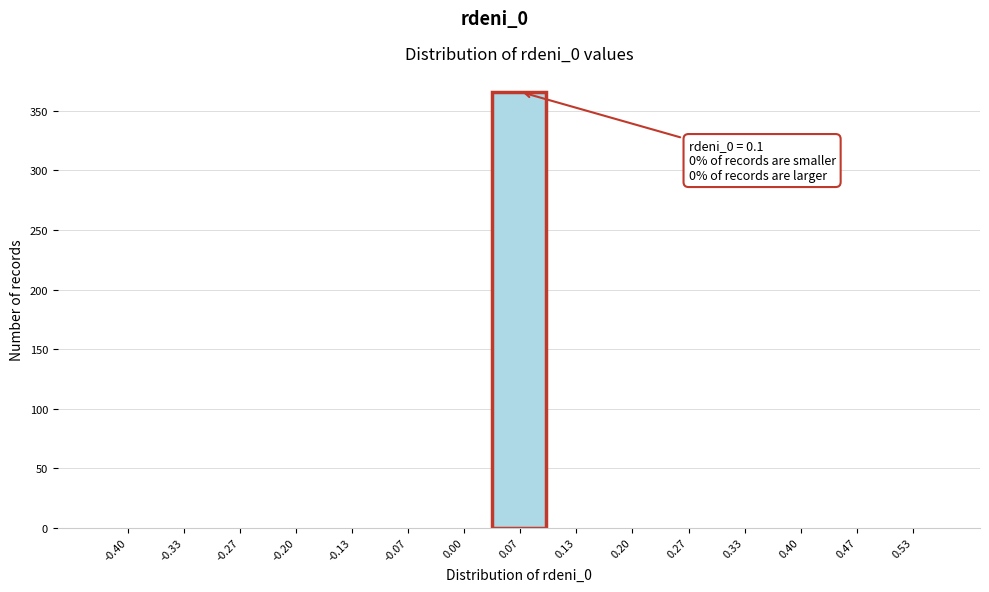

Reading right to left, extract all data points from this chart.

0.53=0	0.47=0	0.40=0	0.33=0	0.27=0	0.20=0	0.13=0	0.07=366	0.00=0	-0.07=0	-0.13=0	-0.20=0	-0.27=0	-0.33=0	-0.40=0